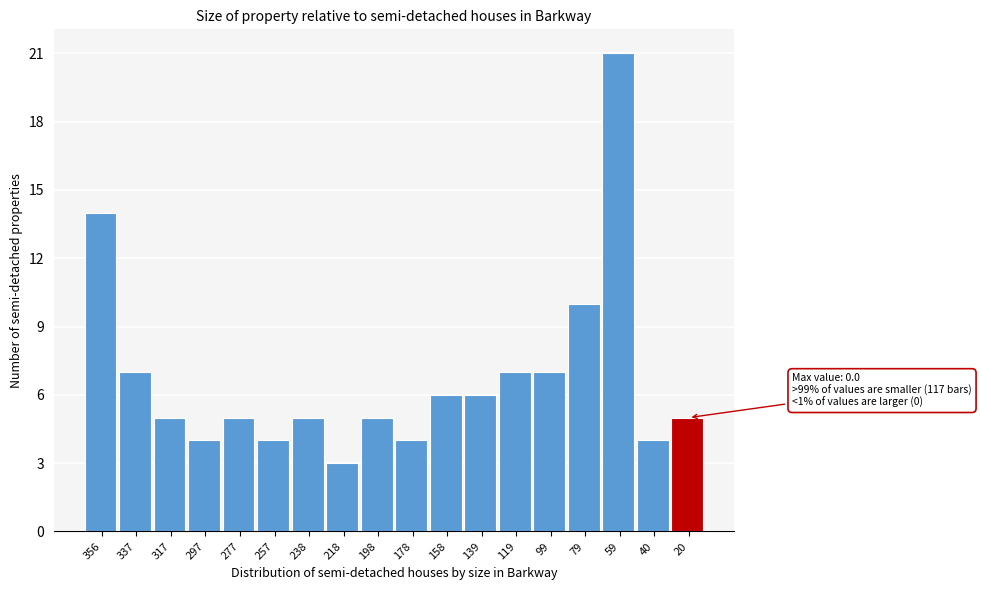

Reading left to right, extract all data points from this chart.

14	7	5	4	5	4	5	3	5	4	6	6	7	7	10	21	4	5